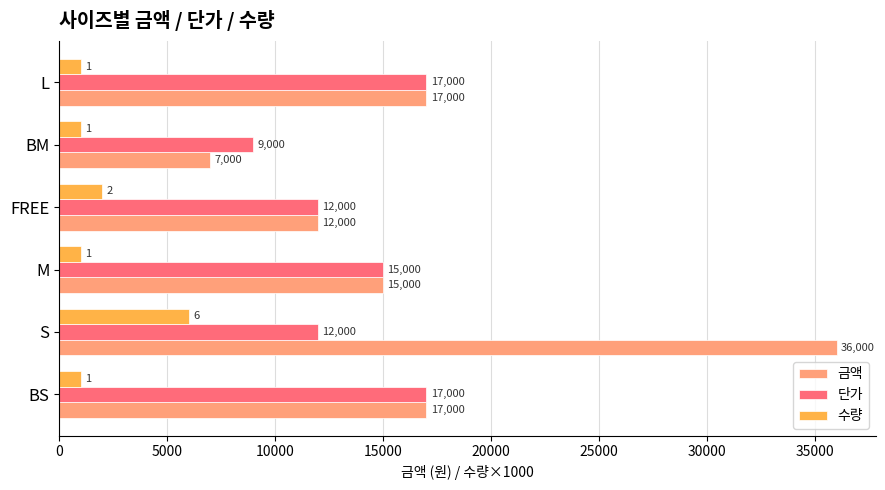

Which category has the highest value in the 금액 series?

S